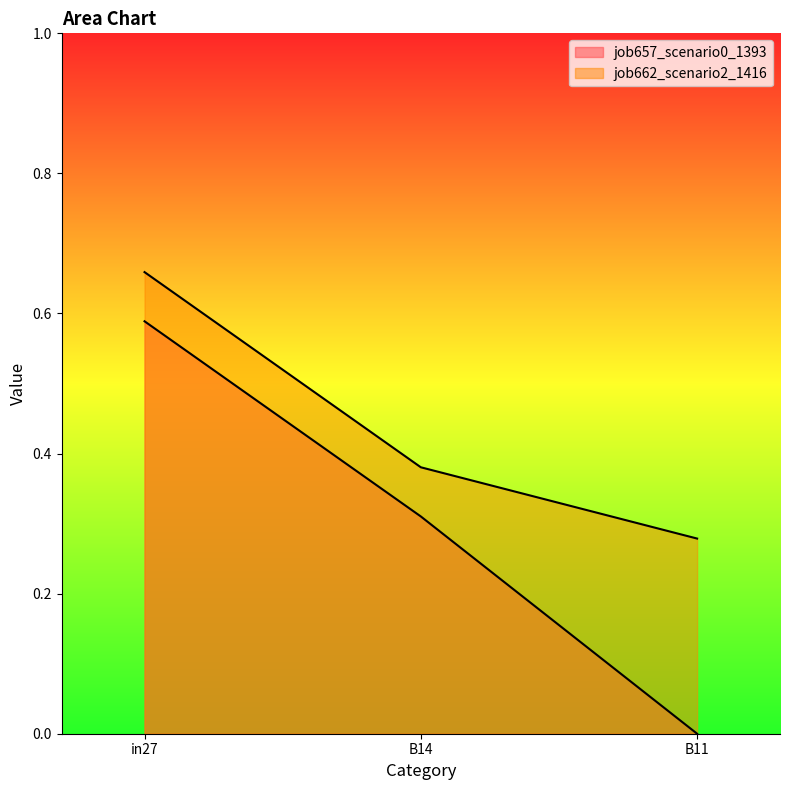

Rank the categories by job657_scenario0_1393 value from highest to lowest.

in27, B14, B11